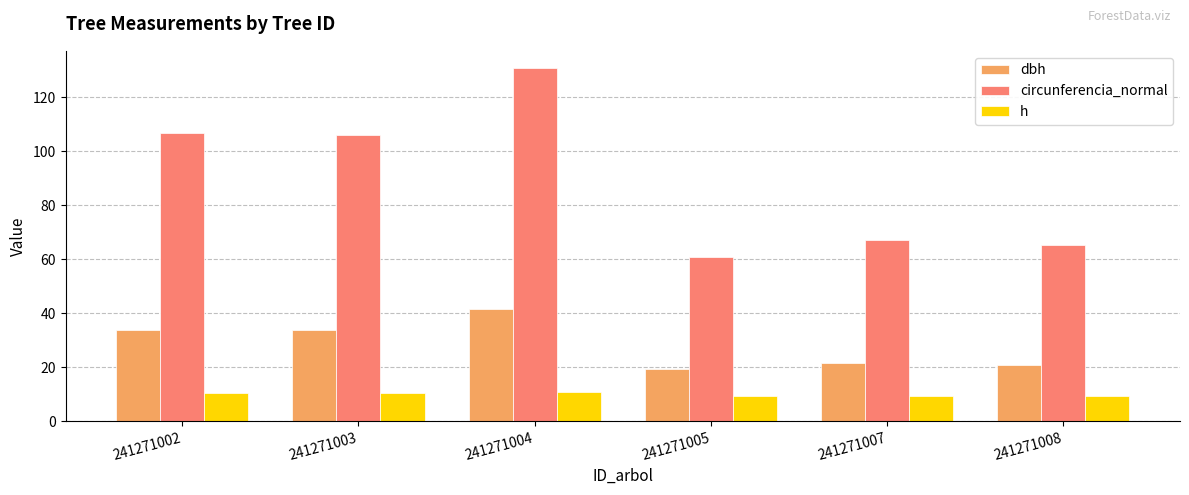

What is the average value of the dbh series?

28.5